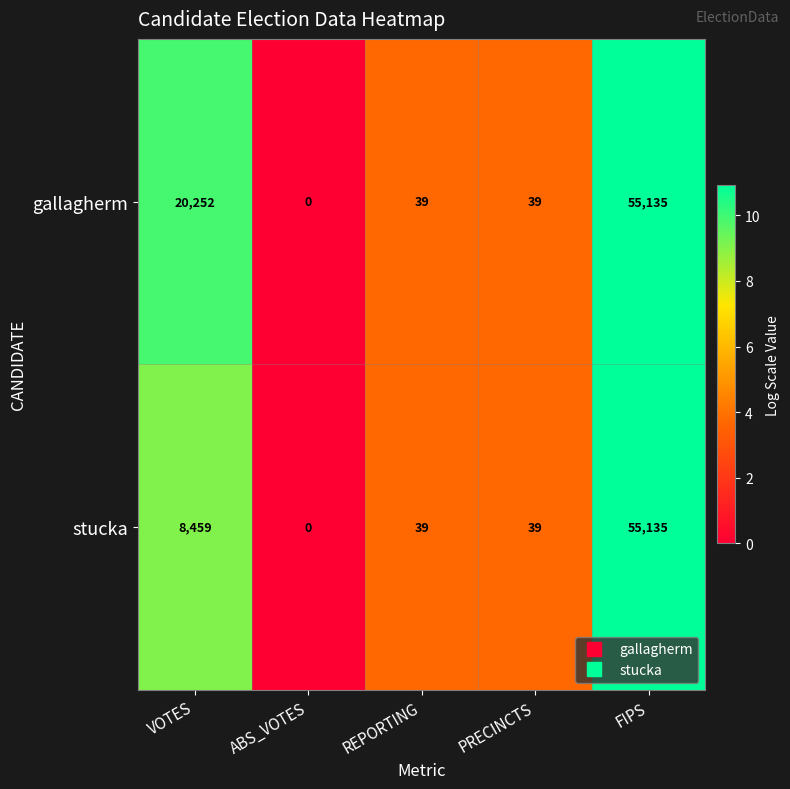

Between VOTES and REPORTING, which series saw the biggest shift?

gallagherm